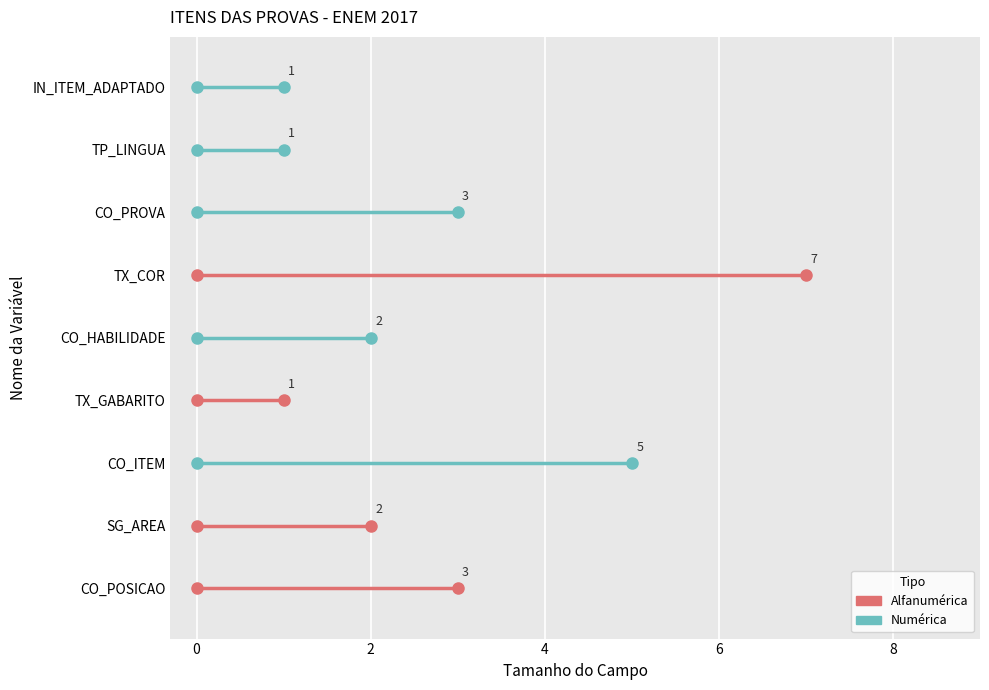

Reading left to right, what are all the values shown in this chart?

3	2	5	1	2	7	3	1	1